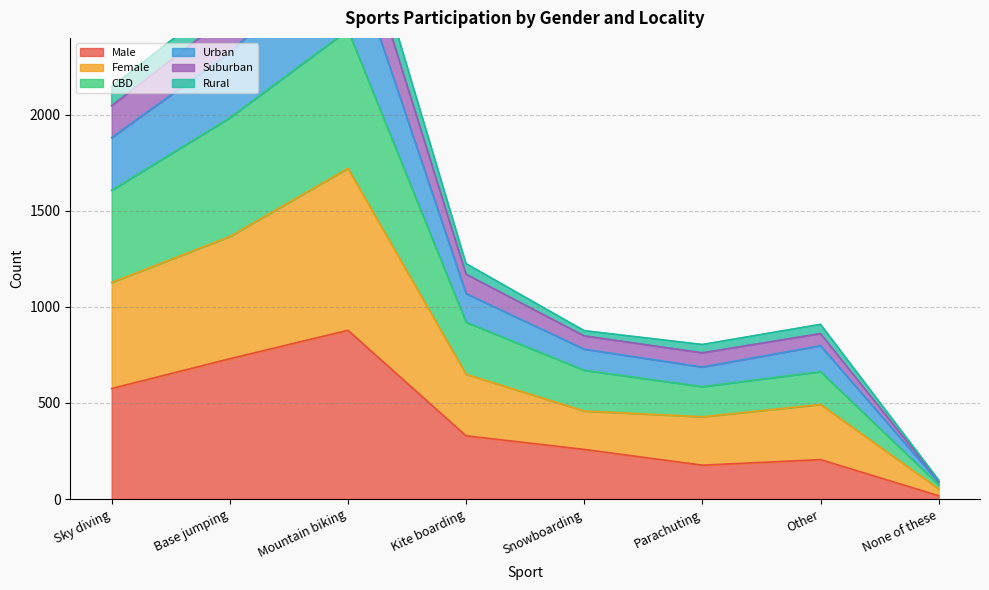

Does the chart display data point markers on the line(s)?

No